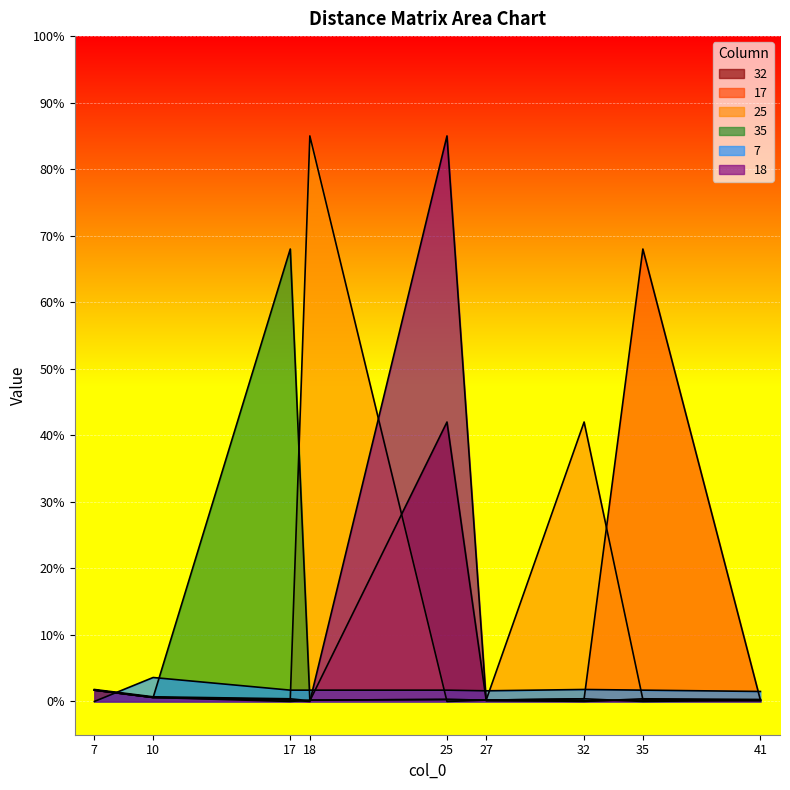

List the labels in order of 18 value, smallest first.

18, 27, 32, 41, 17, 35, 10, 7, 25